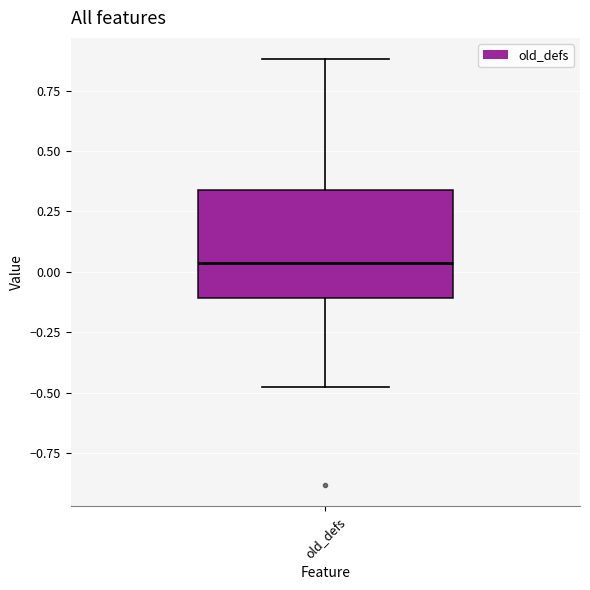

Read this box plot against the y-axis: the position of the median line, the range covered by the box, and the ends of both whiskers. The values are not printed on the chart, so give them approximately, as read against the axis.

median 0.05, box -0.10 to 0.35, whiskers -0.50 to 0.90